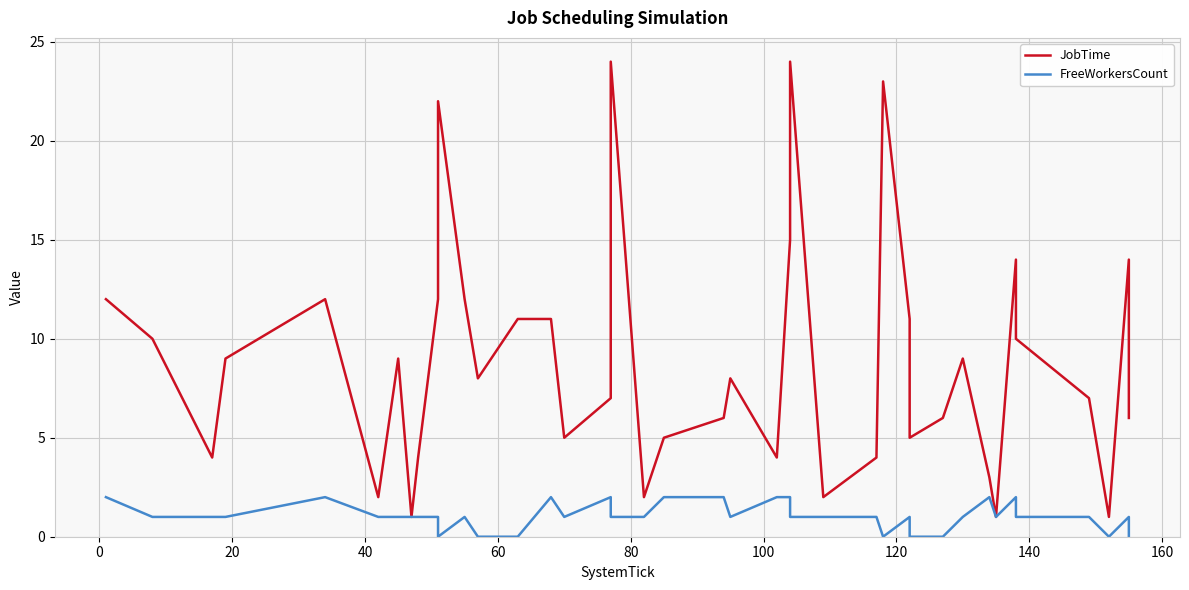

How many values in the FreeWorkersCount series are below 1?

8